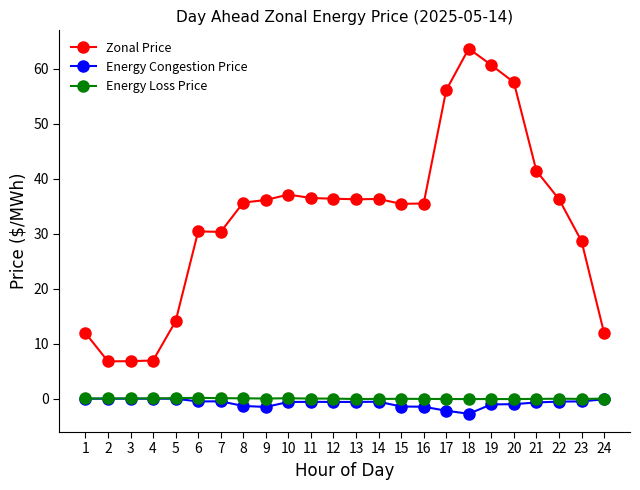

How many data points does each series have?

24